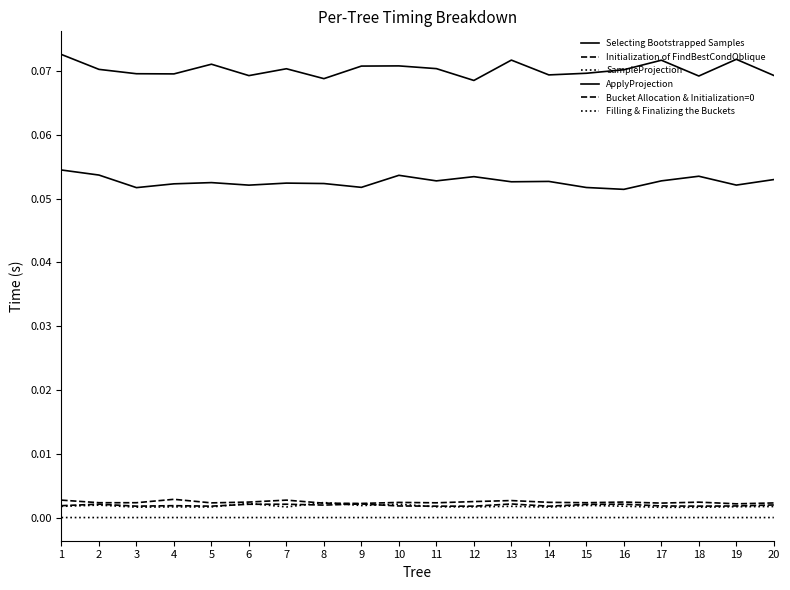

Reading right to left, extract all data points from this chart.

Selecting Bootstrapped Samples: 0.1	0.1	0.1	0.1	0.1	0.1	0.1	0.1	0.1	0.1	0.1	0.1	0.1	0.1	0.1	0.1	0.1	0.1	0.1	0.1
Initialization of FindBestCondOblique: 0.0	0.0	0.0	0.0	0.0	0.0	0.0	0.0	0.0	0.0	0.0	0.0	0.0	0.0	0.0	0.0	0.0	0.0	0.0	0.0
SampleProjection: 0.0	0.0	0.0	0.0	0.0	0.0	0.0	0.0	0.0	0.0	0.0	0.0	0.0	0.0	0.0	0.0	0.0	0.0	0.0	0.0
ApplyProjection: 0.1	0.1	0.1	0.1	0.1	0.1	0.1	0.1	0.1	0.1	0.1	0.1	0.1	0.1	0.1	0.1	0.1	0.1	0.1	0.1
Bucket Allocation & Initialization=0: 0.0	0.0	0.0	0.0	0.0	0.0	0.0	0.0	0.0	0.0	0.0	0.0	0.0	0.0	0.0	0.0	0.0	0.0	0.0	0.0
Filling & Finalizing the Buckets: 0.0	0.0	0.0	0.0	0.0	0.0	0.0	0.0	0.0	0.0	0.0	0.0	0.0	0.0	0.0	0.0	0.0	0.0	0.0	0.0